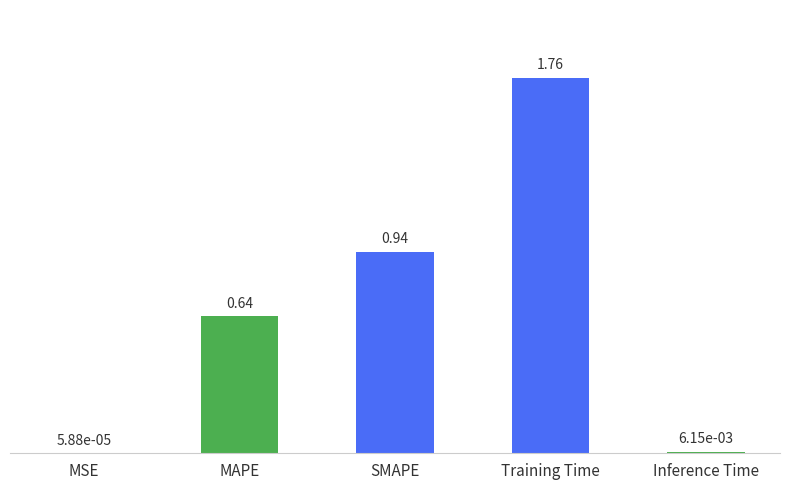

Which label corresponds to the largest value in the chart?

Training Time